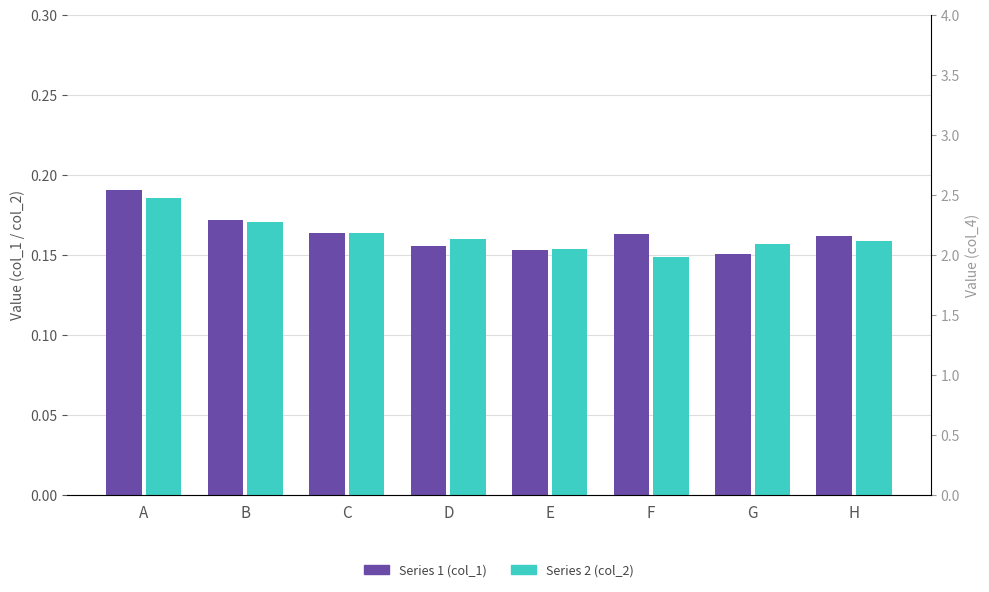

Reading right to left, extract all data points from this chart.

Series 1 (col_1): H=0.2	G=0.2	F=0.2	E=0.2	D=0.2	C=0.2	B=0.2	A=0.2
Series 2 (col_2): H=0.2	G=0.2	F=0.1	E=0.2	D=0.2	C=0.2	B=0.2	A=0.2
Series 4 (col_4): H=2.4	G=2.4	F=2.5	E=2.7	D=2.5	C=2.4	B=2.9	A=2.9